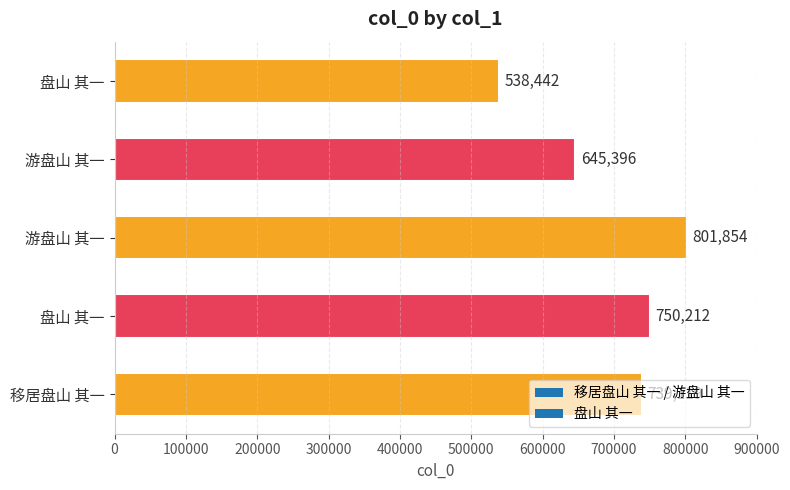

Where is the data nearest to the value 670148?

游盘山 其一